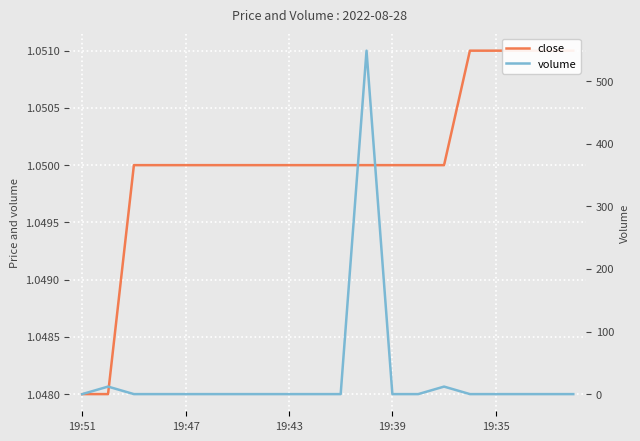

How many lines are shown in the chart?

2